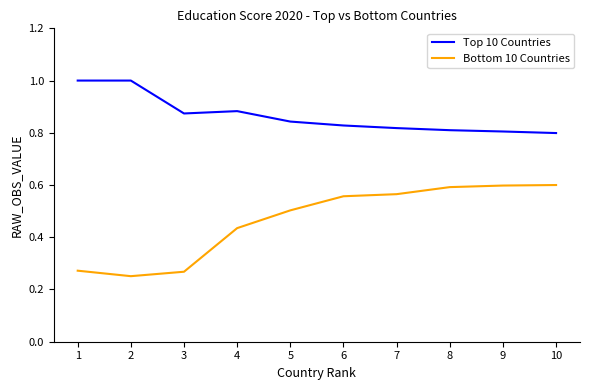

True or false: Top 10 Countries has a value of 0.8 at 5.

True